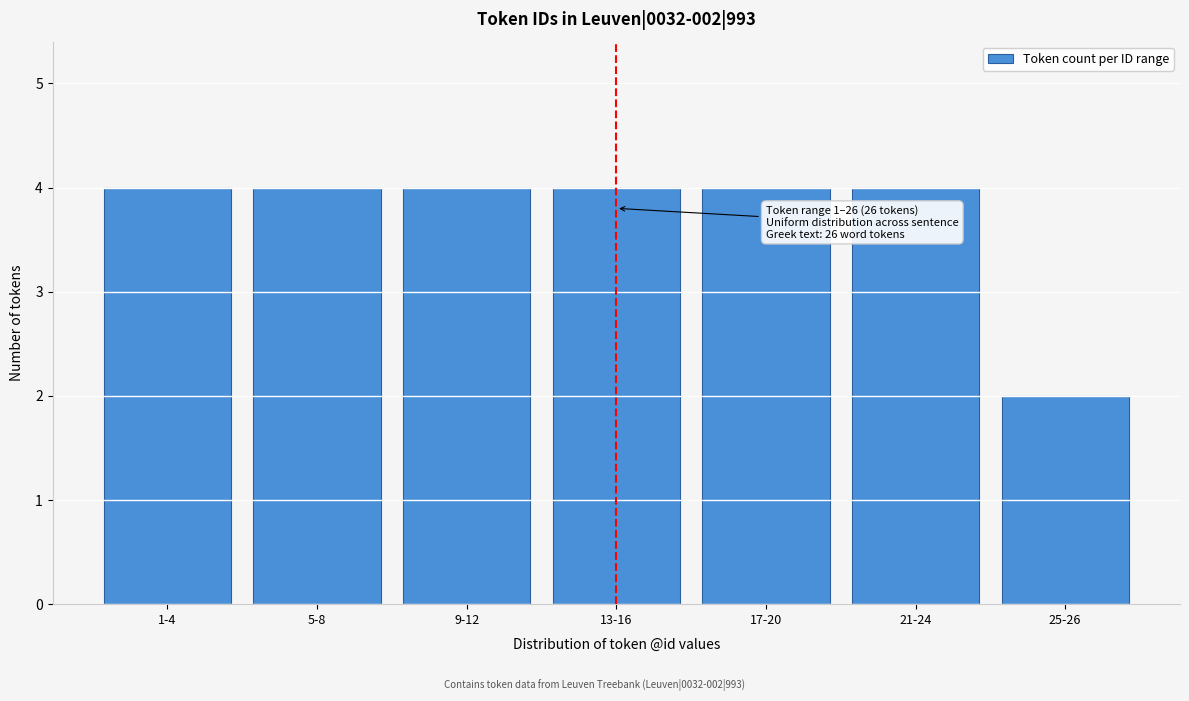

Reading left to right, list all the values displayed in this chart.

1-4=4	5-8=4	9-12=4	13-16=4	17-20=4	21-24=4	25-26=2